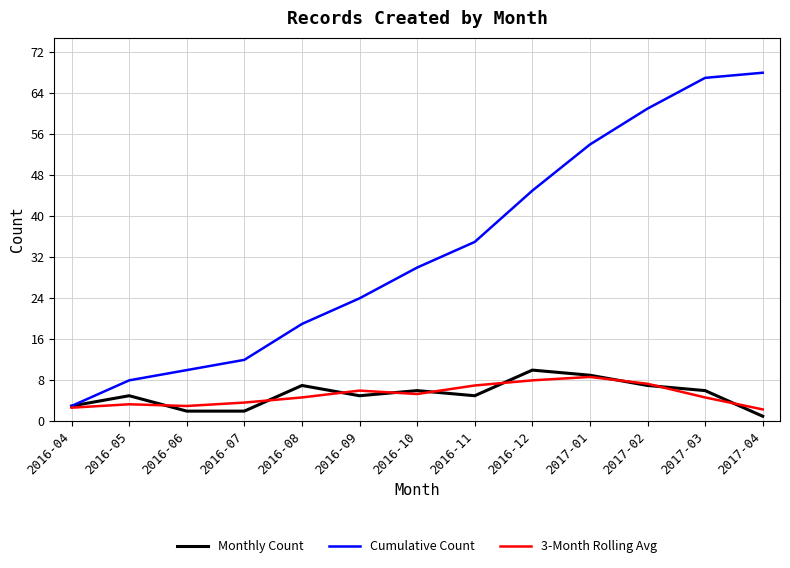

What is the minimum value for Cumulative Count?

3.0